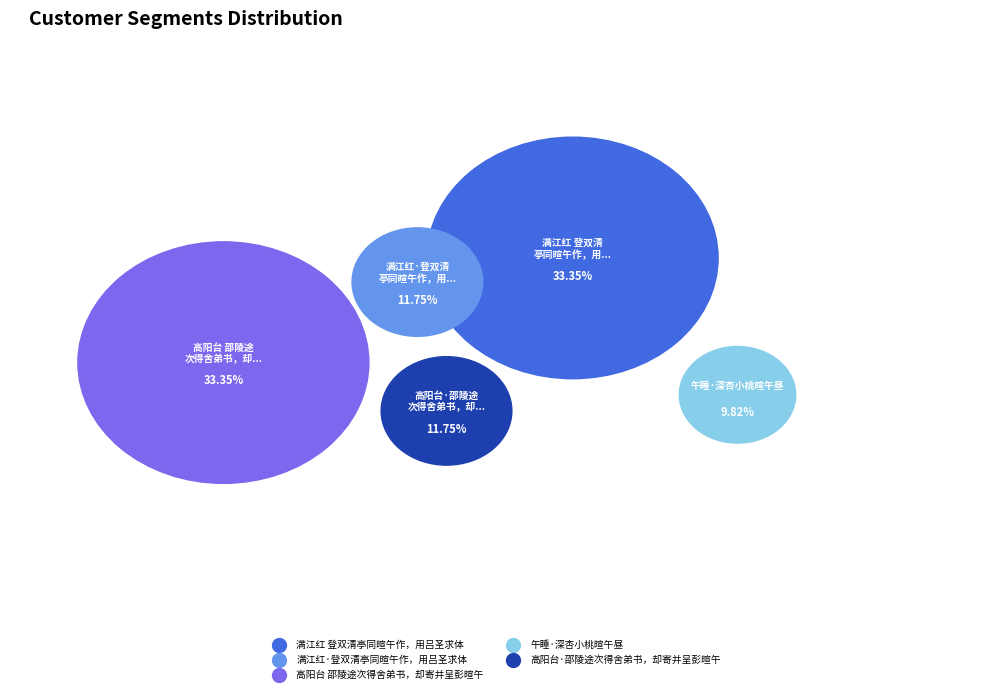

How many slices are in this pie chart?

5